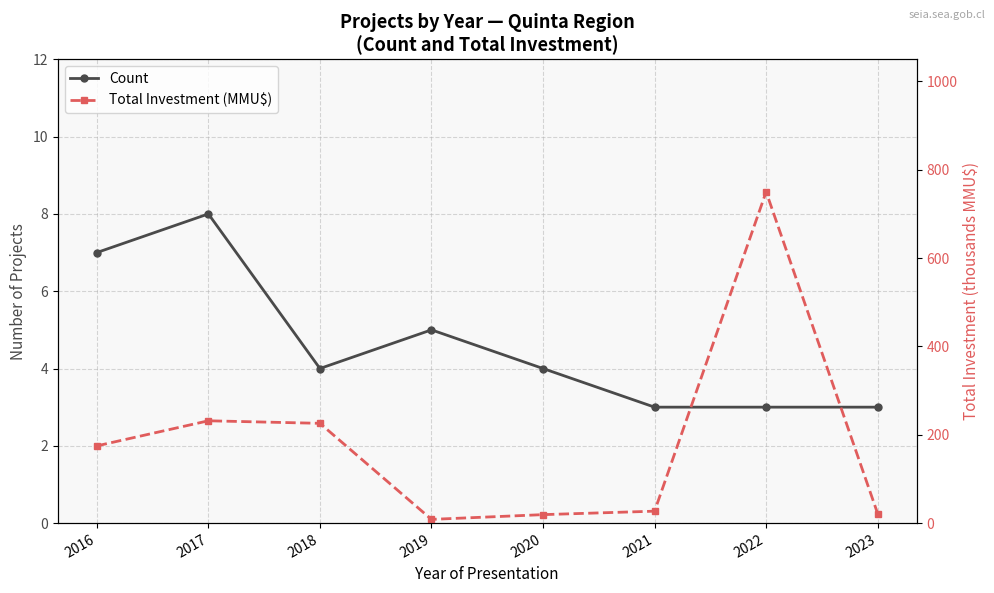

How many interior local valleys does the Total Investment (MMU$) series have?

1